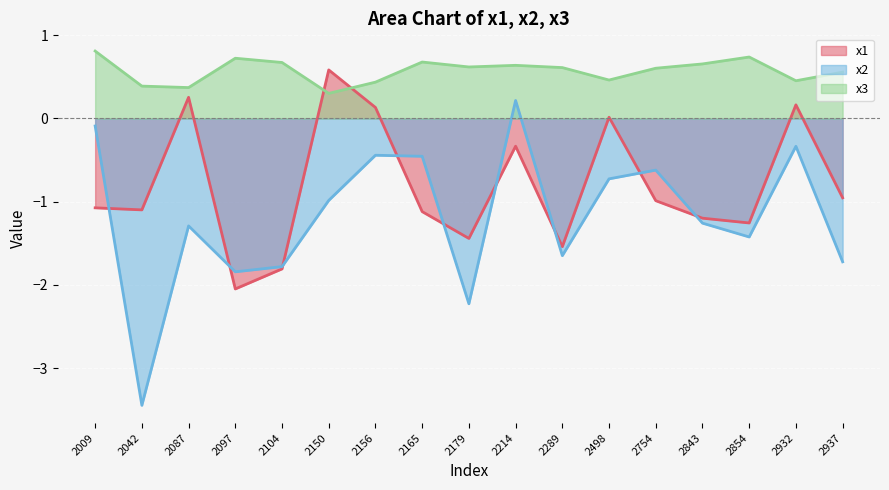

The x2 series shows -3.4 at 2042. True or false?

True